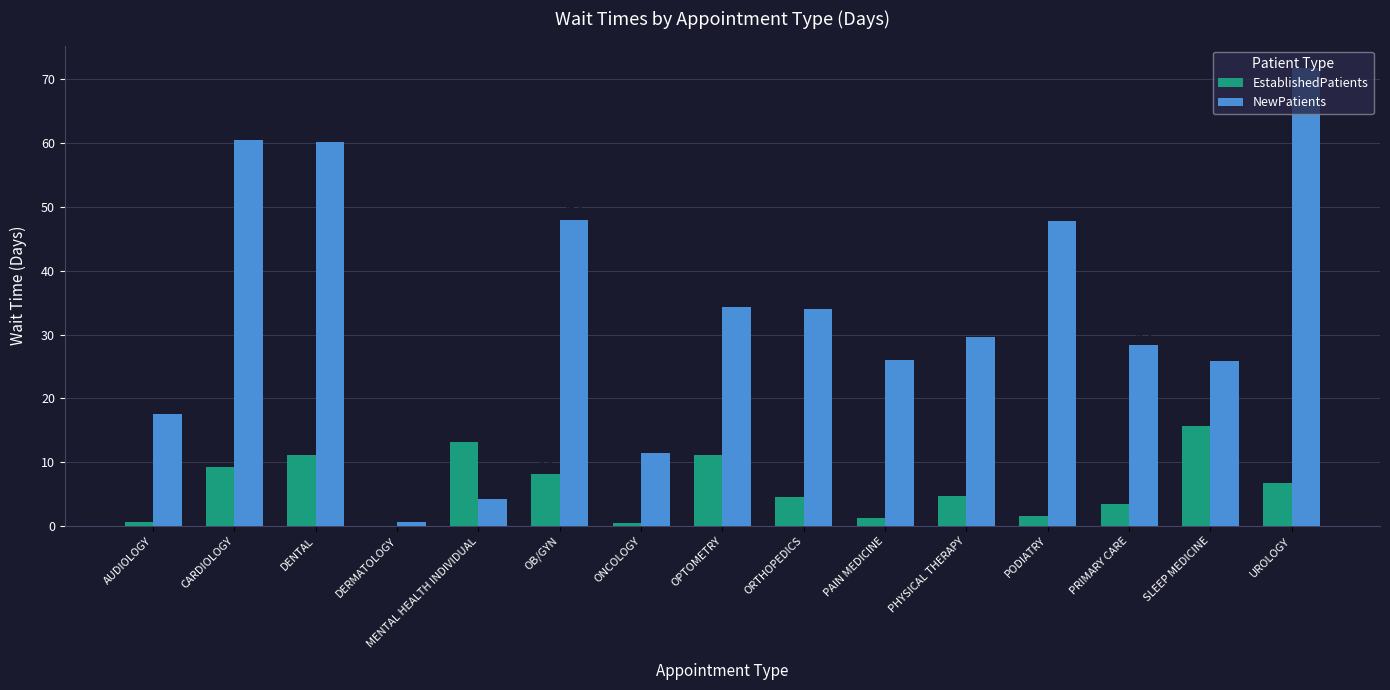

What is the sum of all NewPatients values?

500.0